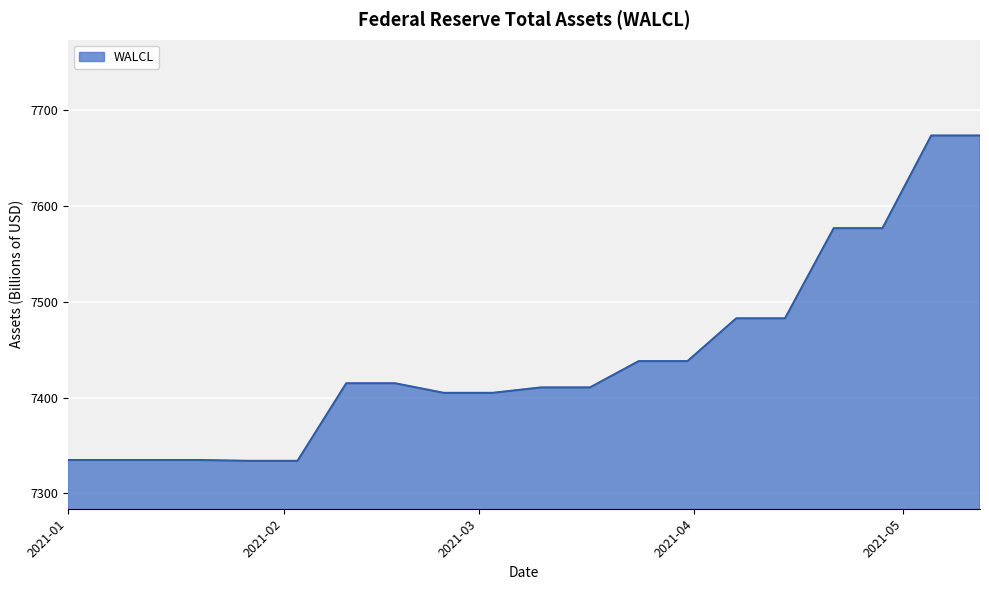

What is the minimum value shown in the chart?

7334.0